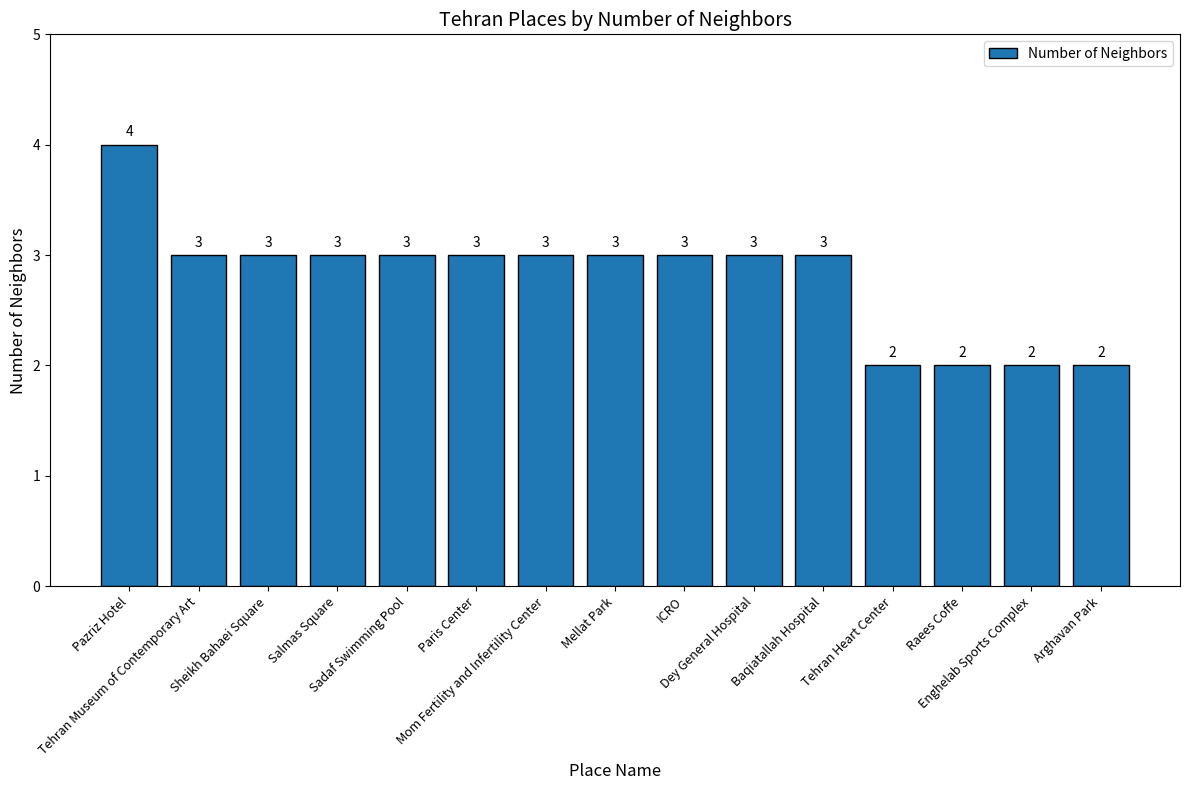

What is the average value?

3